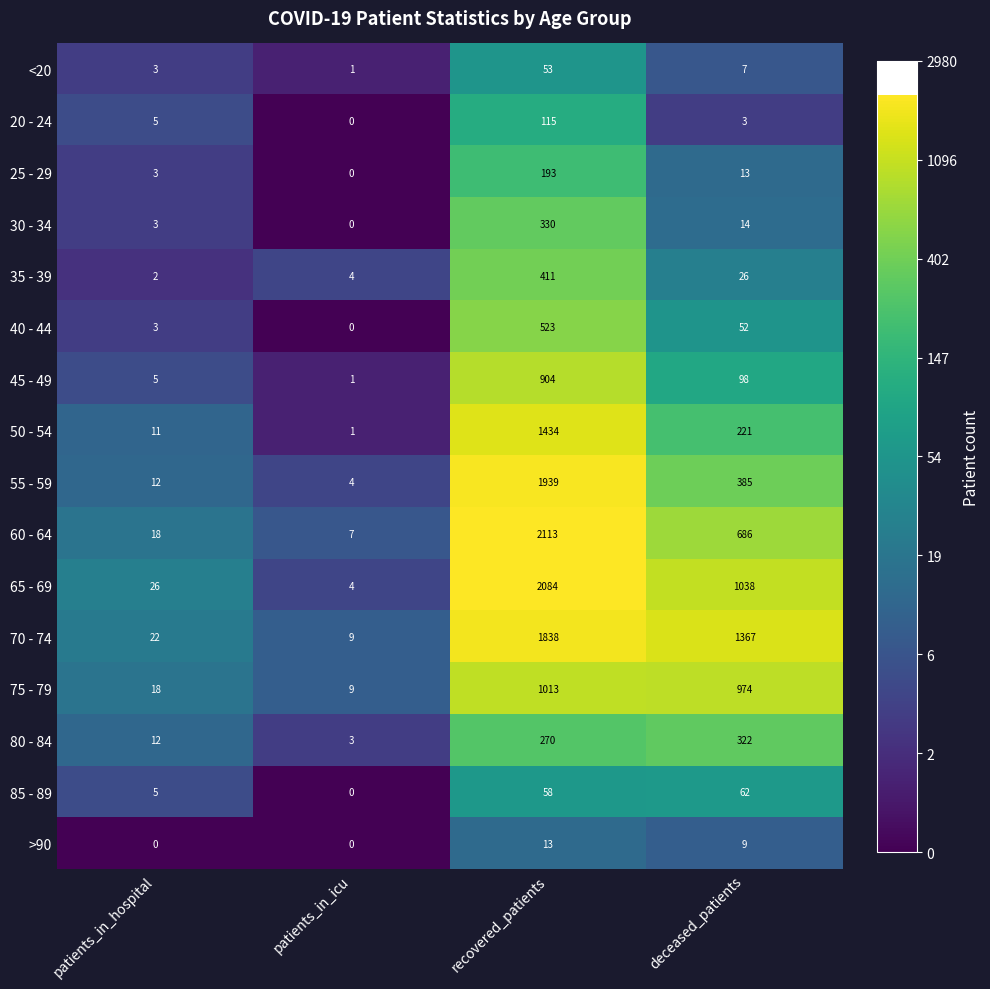

Is it true that >90 equals 0 at patients_in_icu?

True